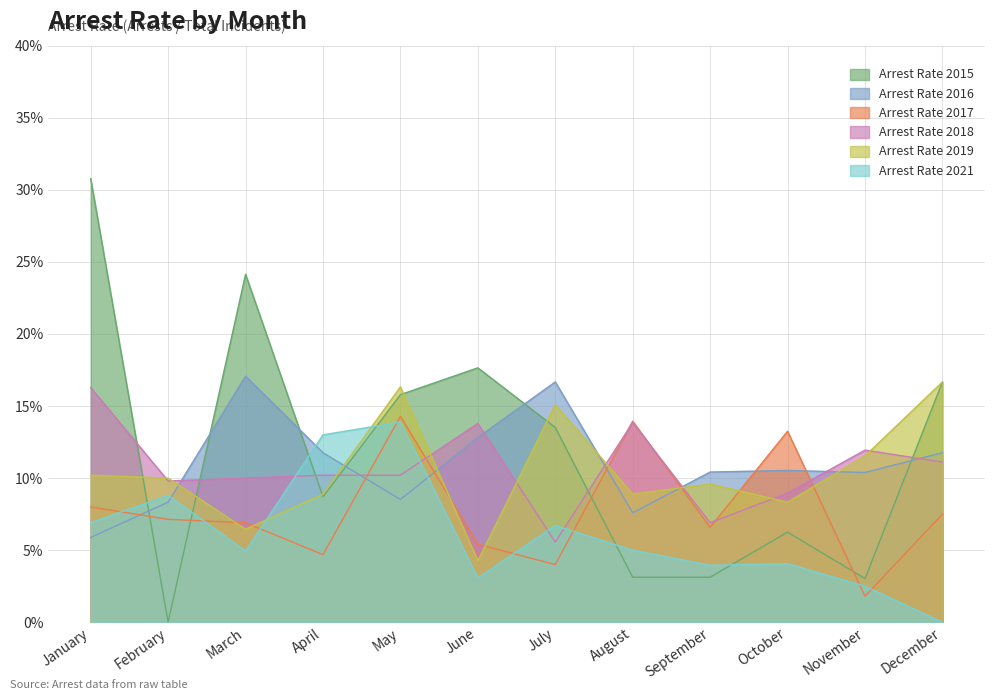

What is the difference between the second highest and minimum values in the arrest_rate_2021 series?

0.1